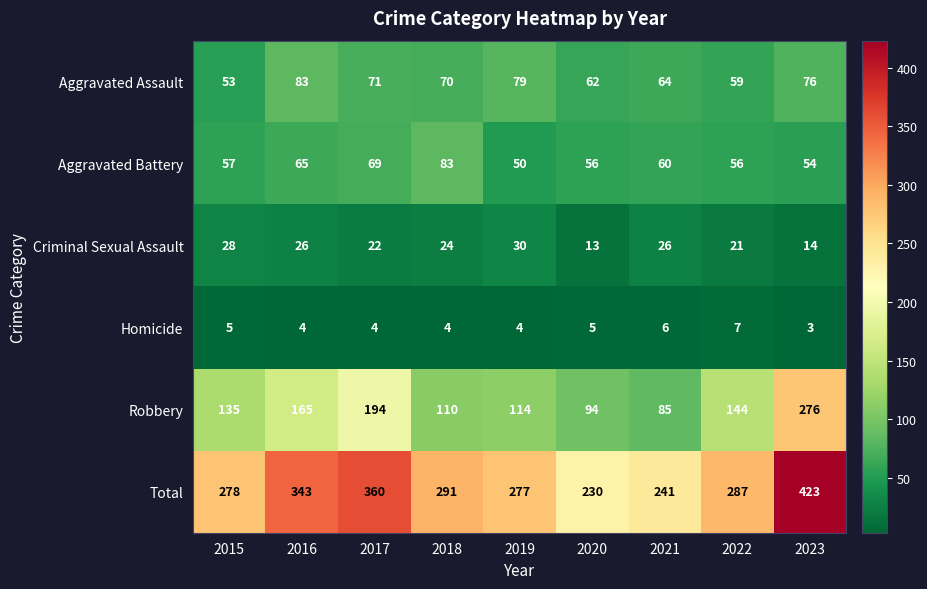

What is the average value of the Homicide series?

5